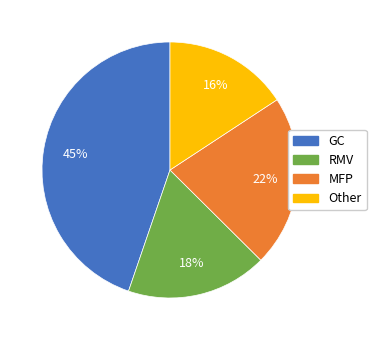

True or false: RMV accounts for 7% of the total.

False